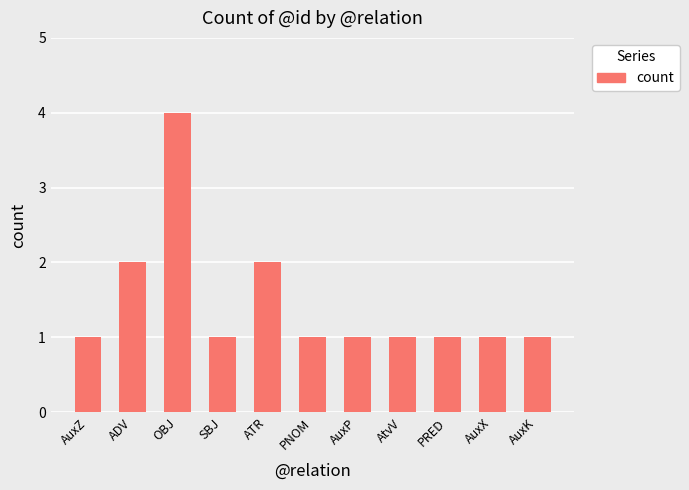

What is the sum of all values?

16